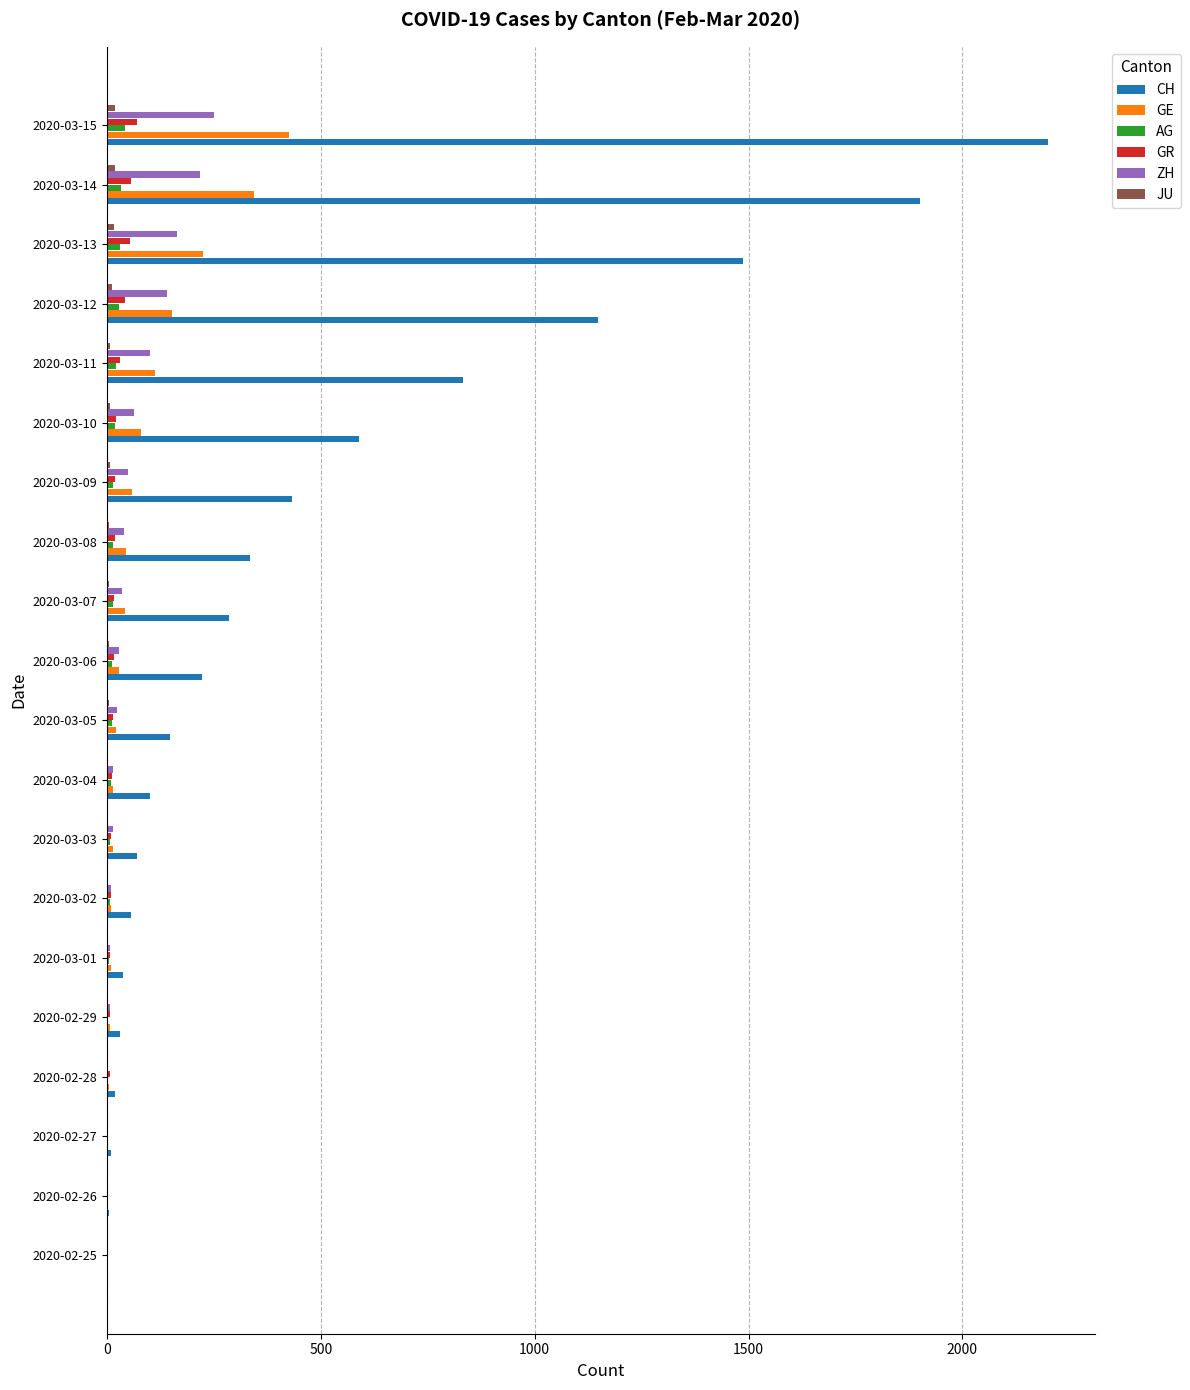

At which category does the chart reach its peak across all series?

2020-03-15